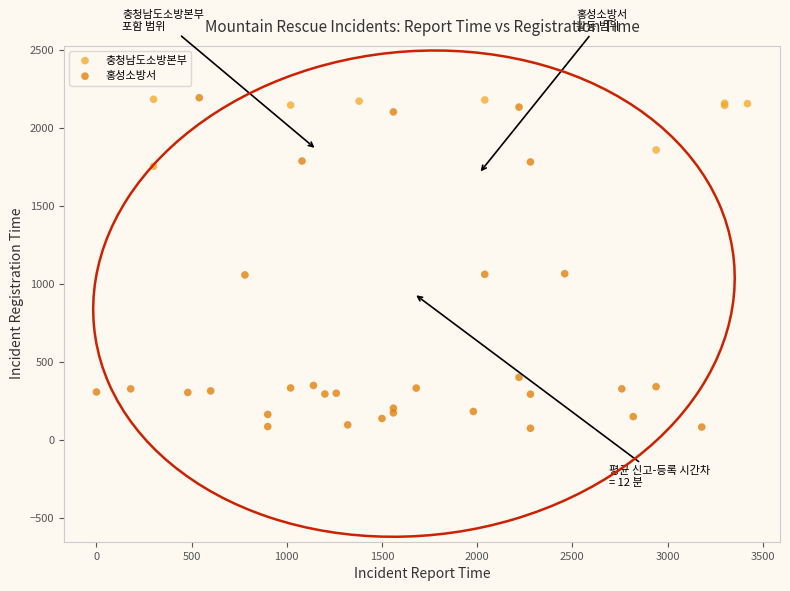

Which series contains the lowest Y value?

홍성소방서